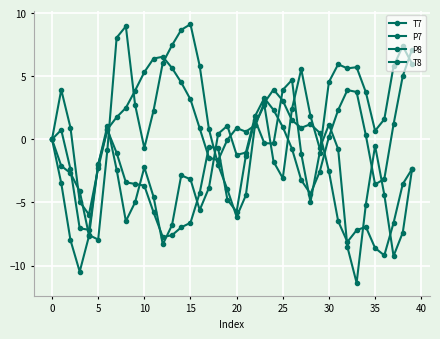

What is the sum of all P8 values?

-15.2